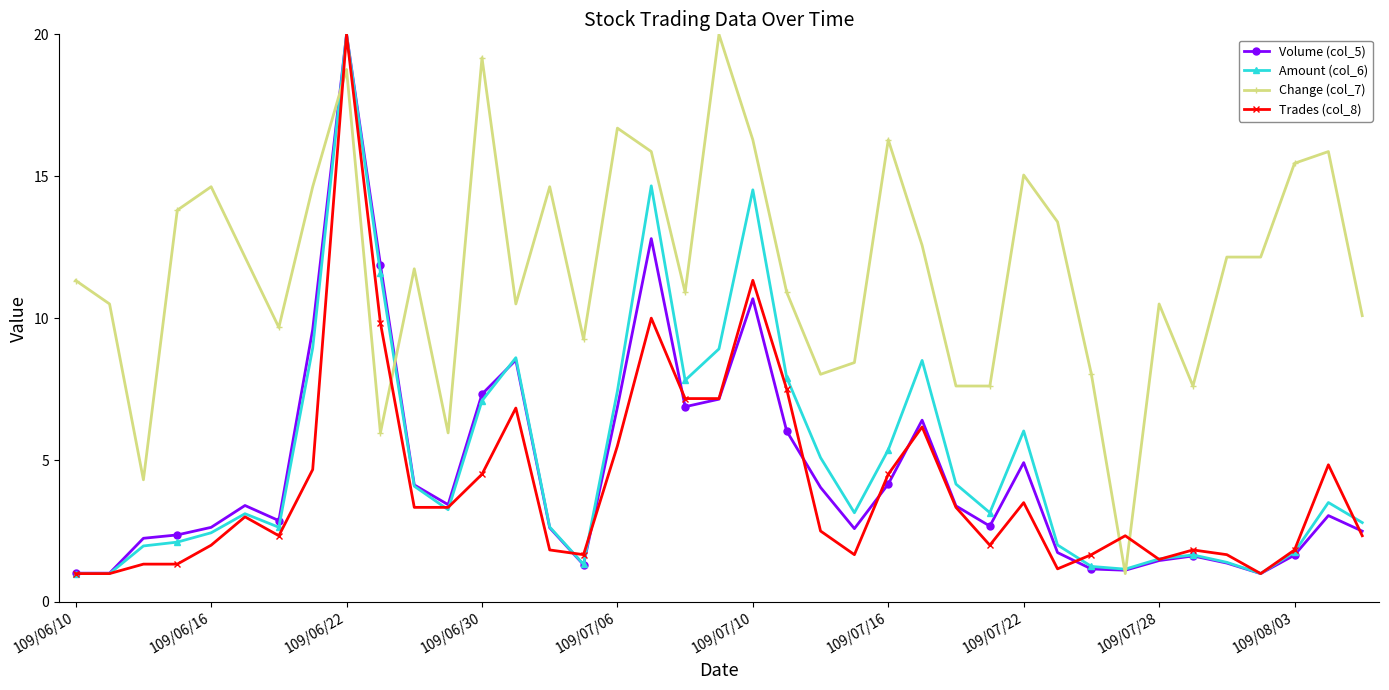

Which series has the largest total across all categories?

Change (col_7)